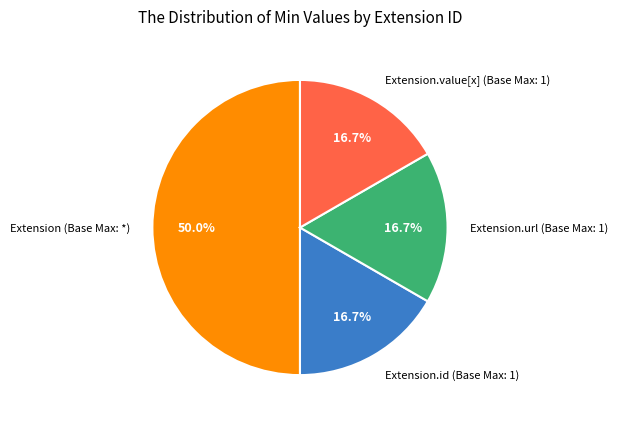

Which category has the biggest portion of the pie?

Extension (Base Max: *)